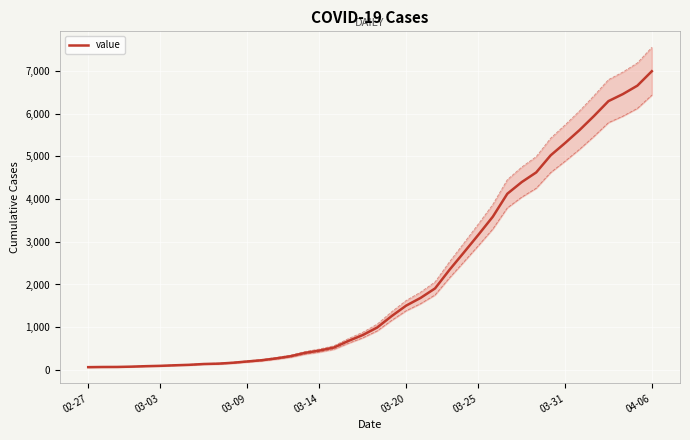

Count the number of data series in this chart.

1